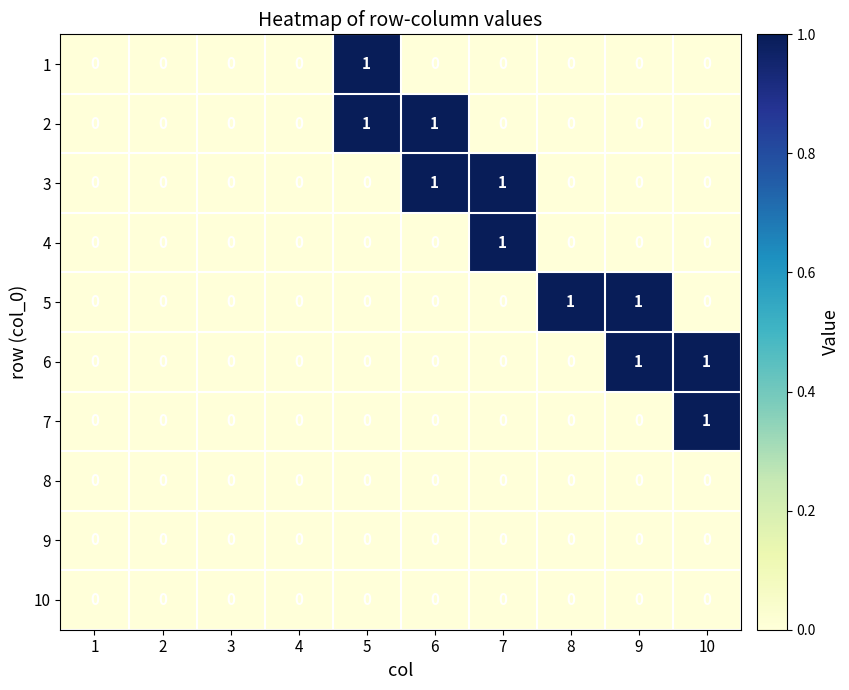

Which series changed the most between 2 and 8?

5